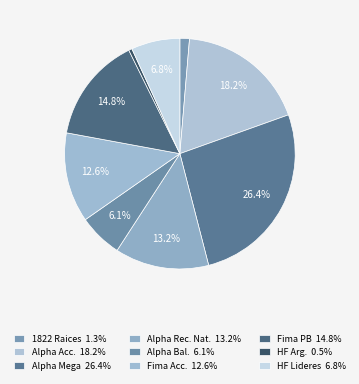

Which category has the biggest portion of the pie?

Alpha Mega